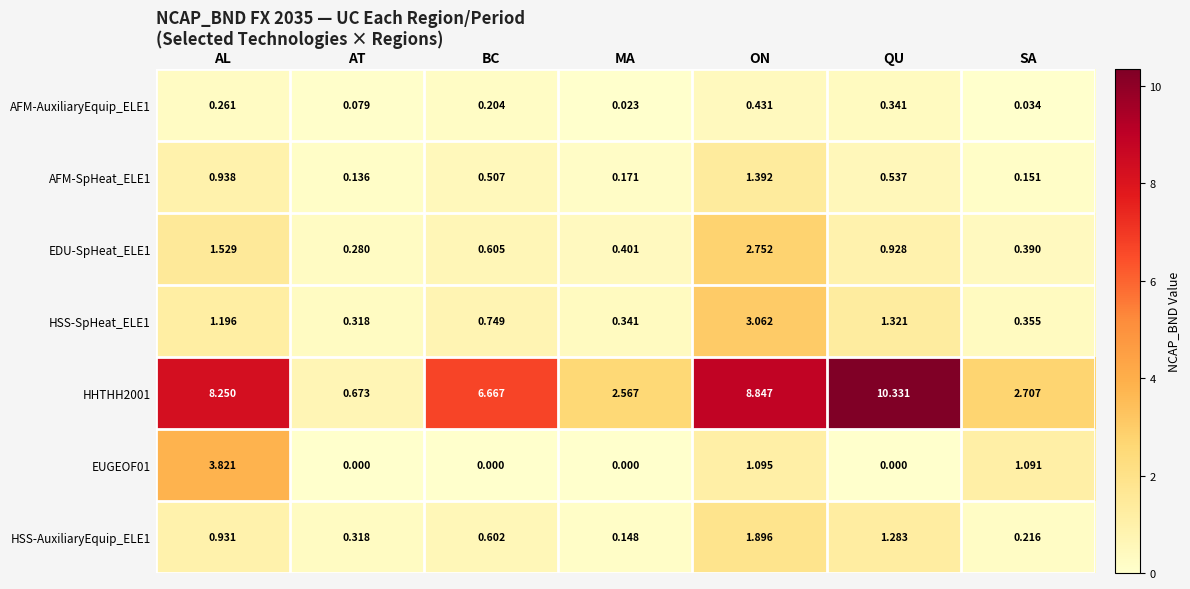

Is the value of HSS-SpHeat_ELE1 at ON greater than the value of HSS-AuxiliaryEquip_ELE1 at AL?

Yes